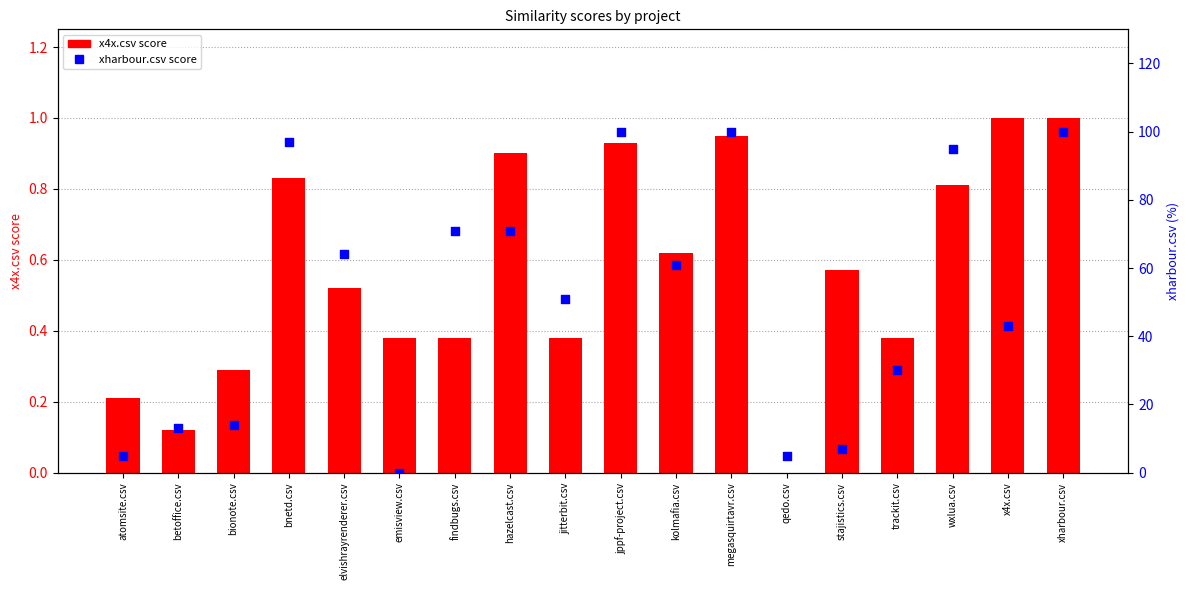

Is the value of x4x.csv at wxlua.csv greater than the value of xharbour.csv at emisview.csv?

Yes